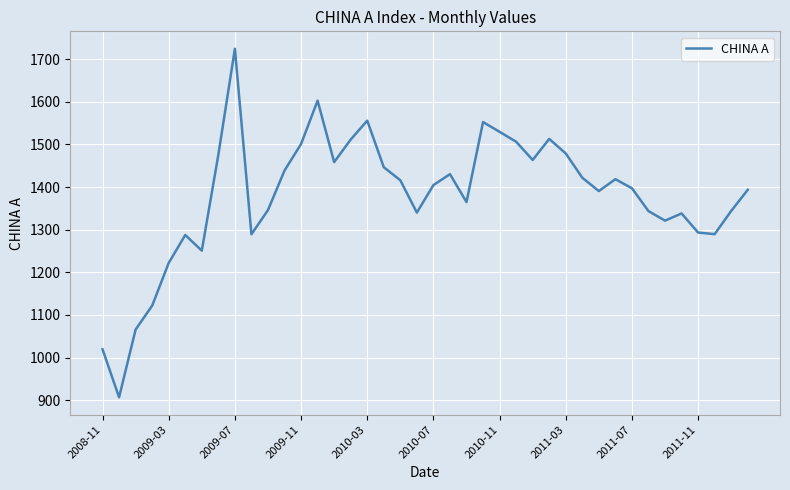

What is the smallest value displayed?

906.6